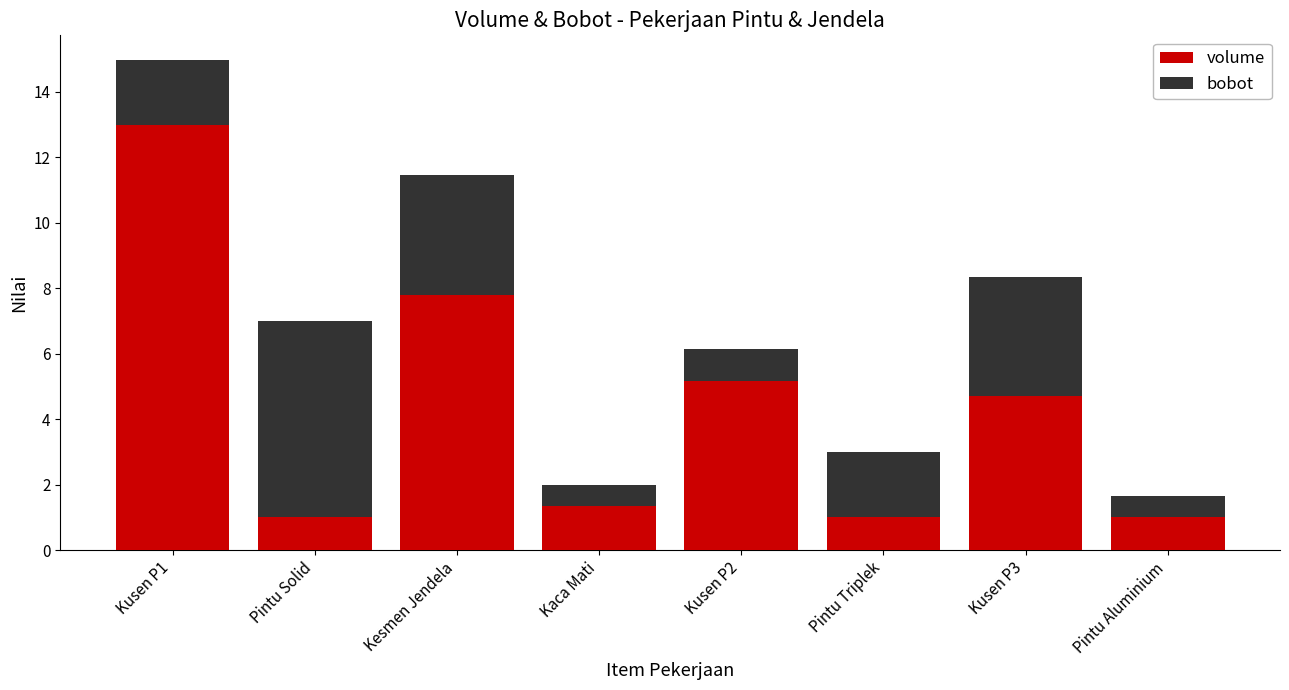

What is the lowest value of the volume series?

1.0